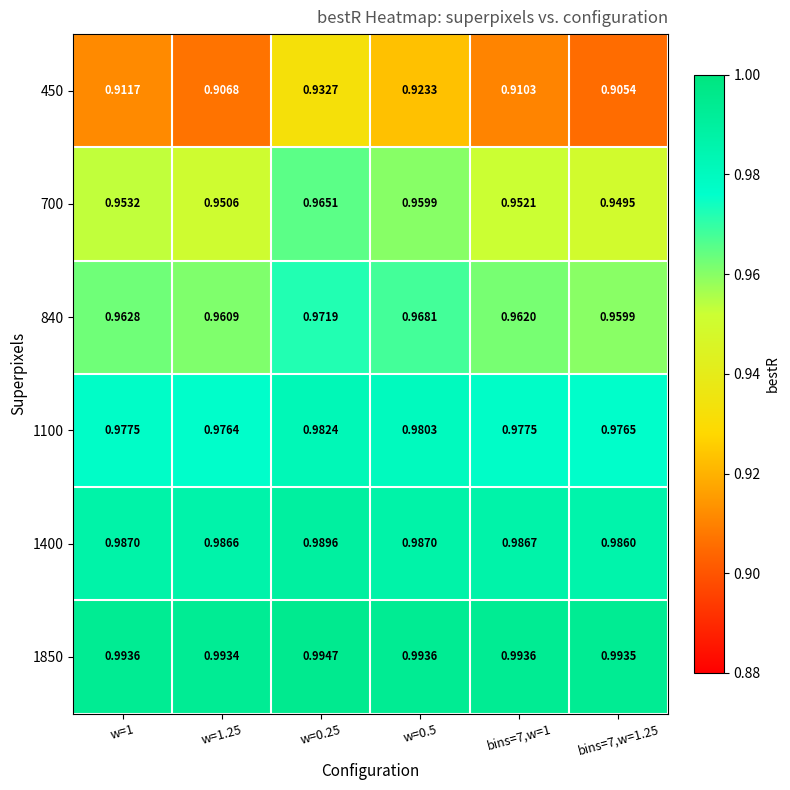

Is the value of 450 at bins=7,w=1 greater than the value of 700 at bins=7,w=1?

No